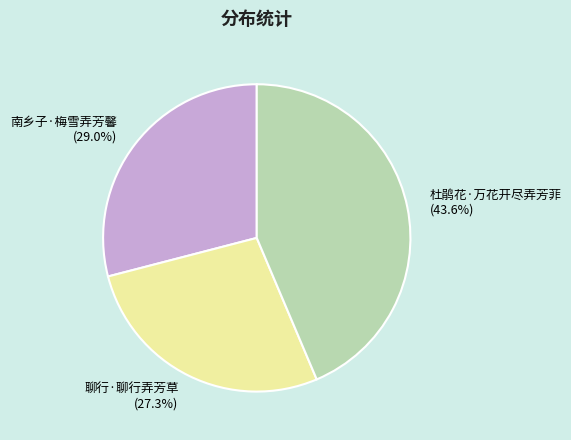

To the nearest percent, what is the combined percentage of 聊行·聊行弄芳草 and 杜鹃花·万花开尽弄芳菲?

71%